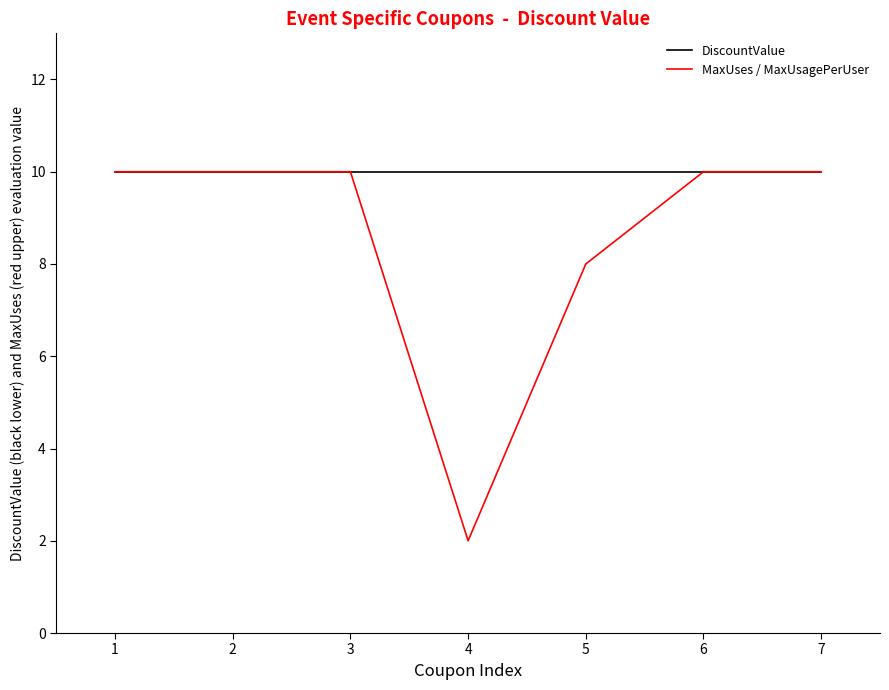

Rank the series by their average value, from lowest to highest.

MaxUses / MaxUsagePerUser, DiscountValue